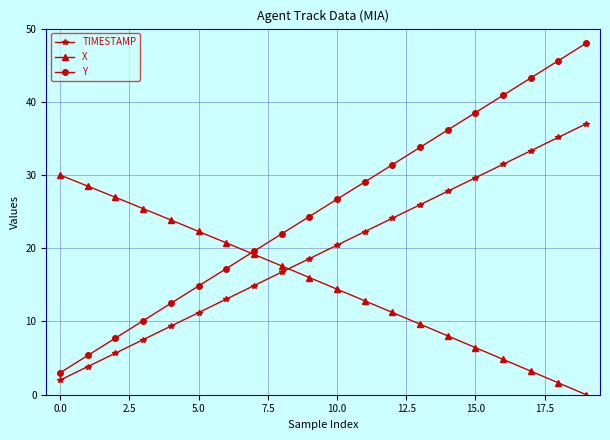

Rank the series by their average value, from lowest to highest.

X, TIMESTAMP, Y